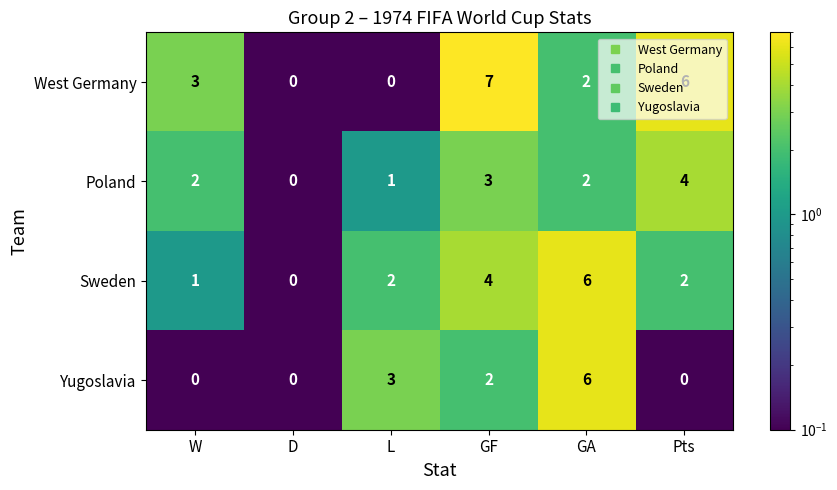

At W, list the series in order from smallest to largest.

Yugoslavia, Sweden, Poland, West Germany